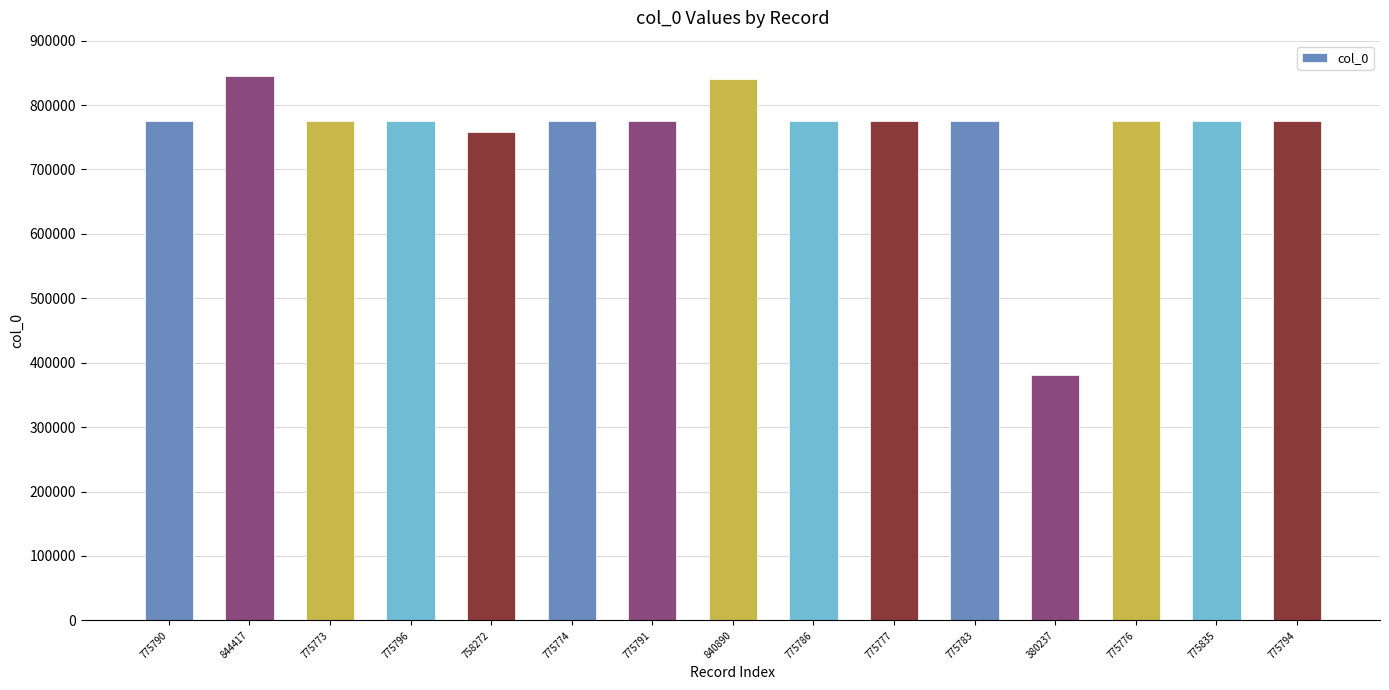

Is it true that the value at 775835 is 234727?

False